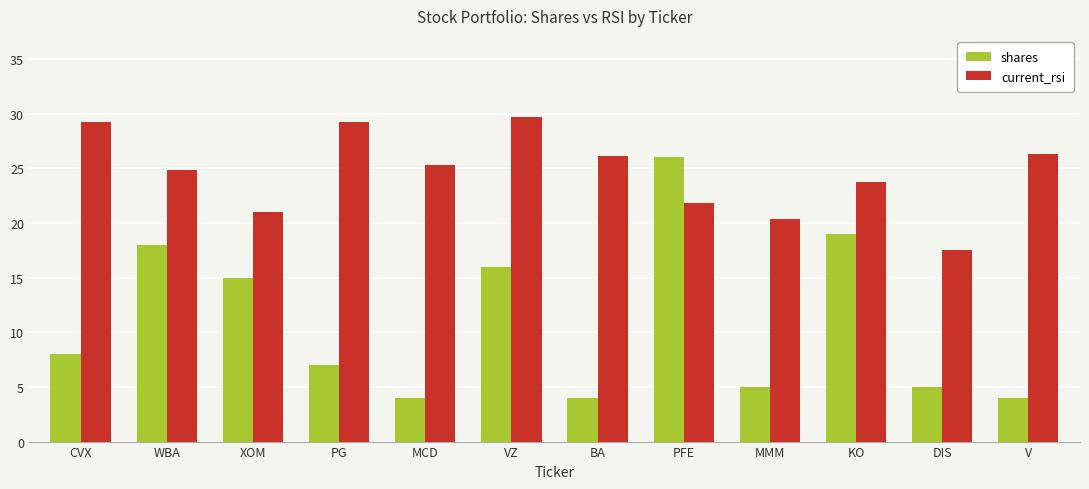

What is the approximate value of shares at CVX?

8.0